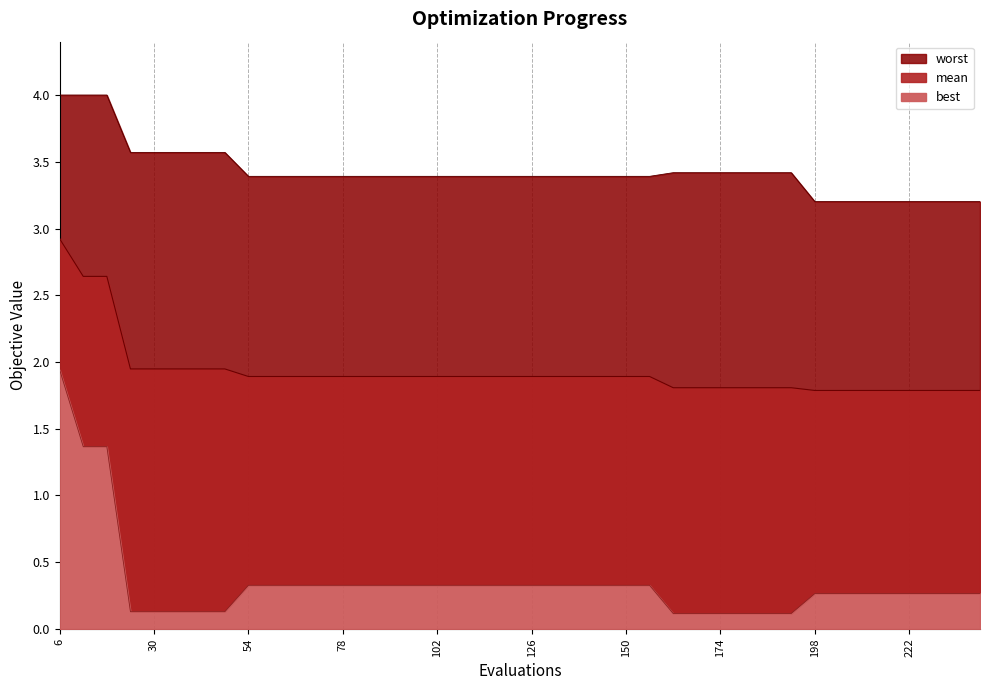

Which label corresponds to the smallest value in the chart?

162